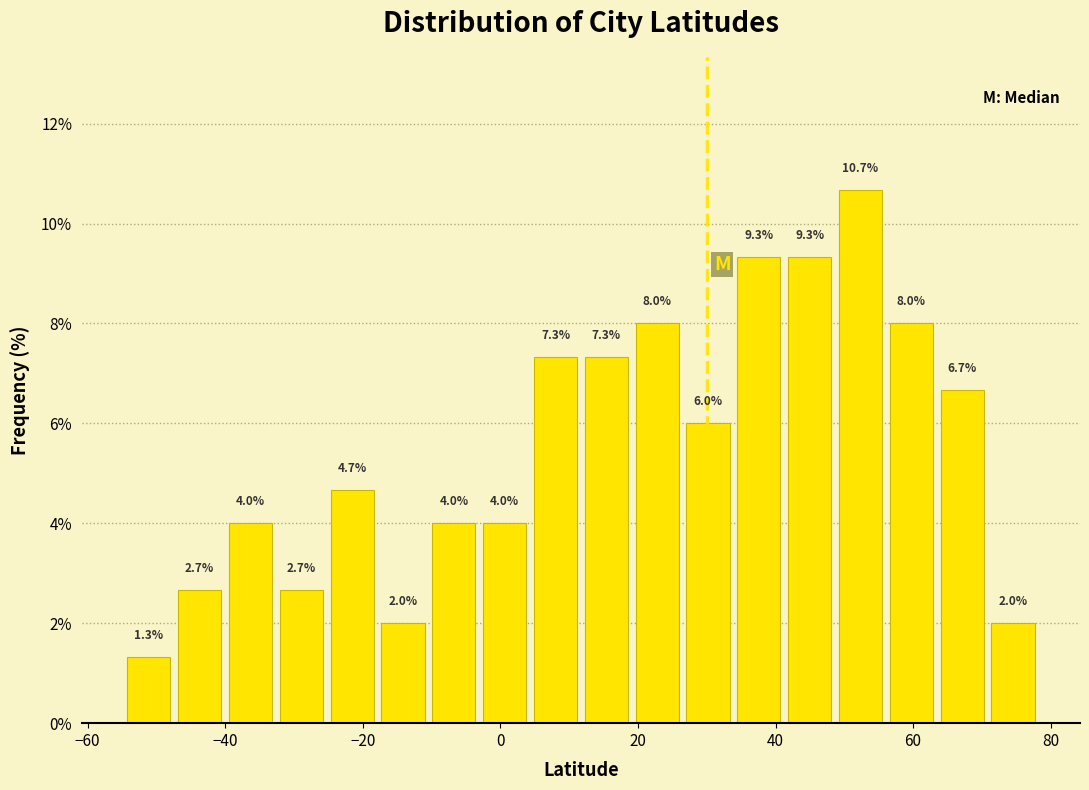

Read against the x-axis, roughly where is the centre of the tallest bar?

52